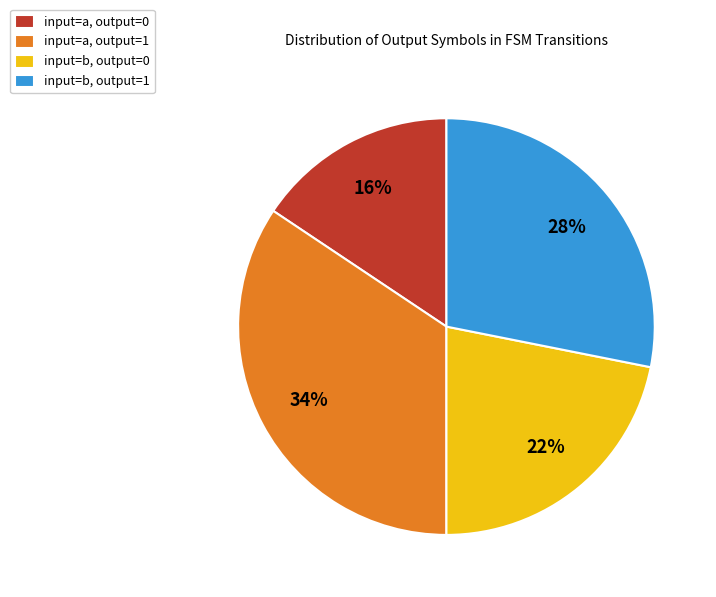

Rank the categories by value from lowest to highest.

input=a, output=0, input=b, output=0, input=b, output=1, input=a, output=1